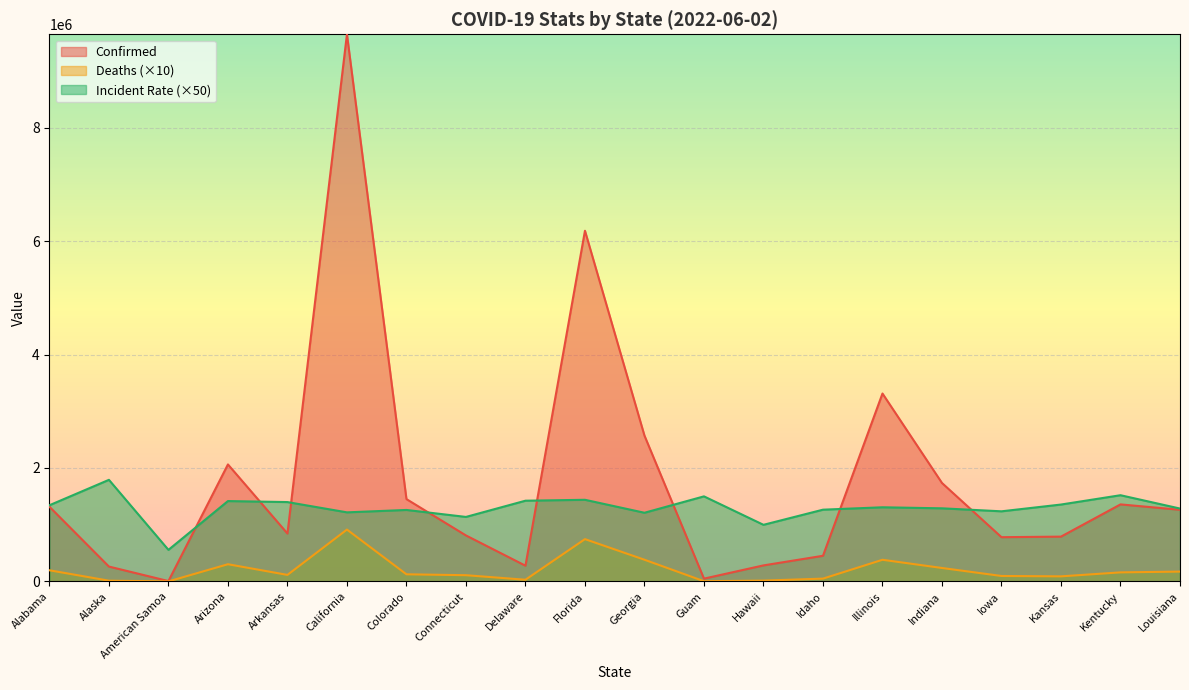

Which series has the largest range (max minus min)?

Confirmed